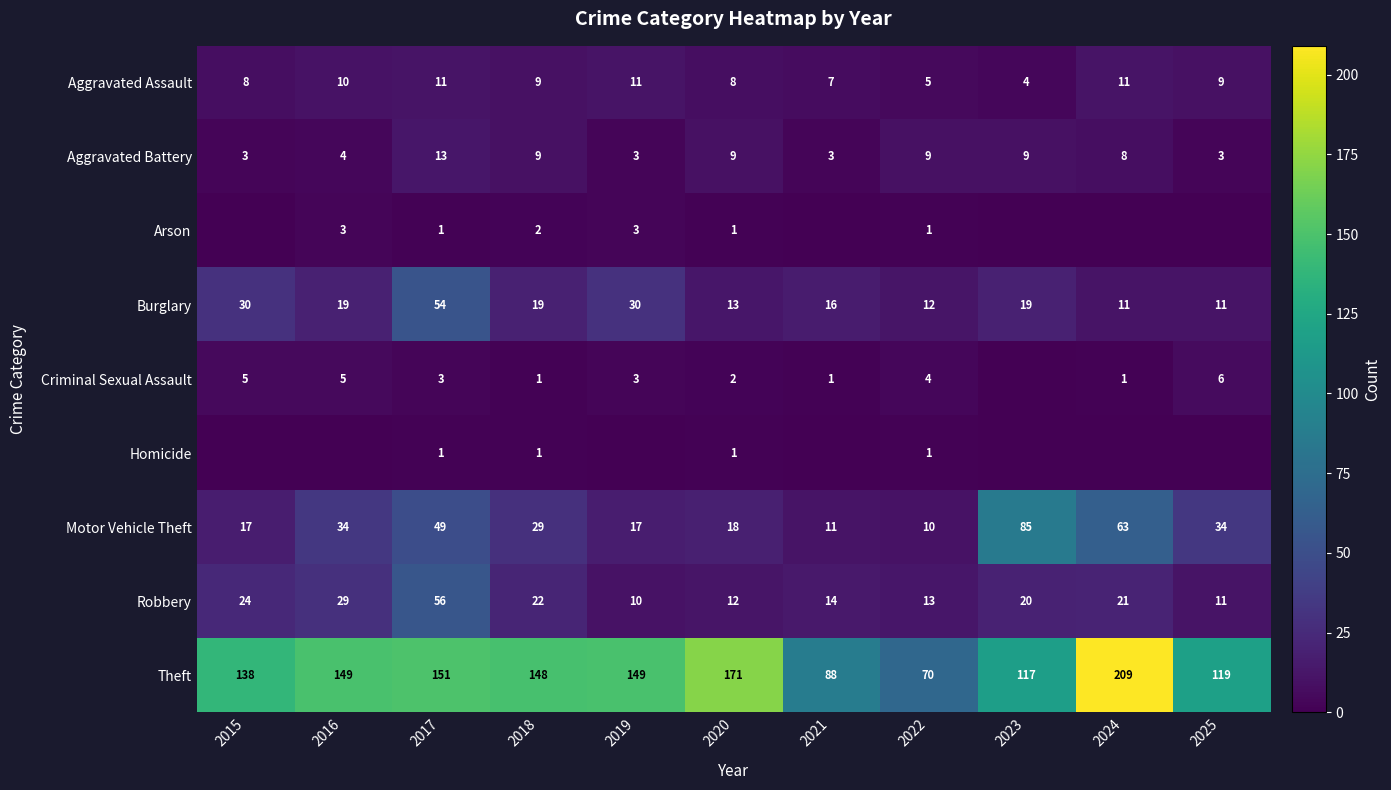

Is the value of Criminal Sexual Assault at 2020 greater than the value of Aggravated Assault at 2019?

No